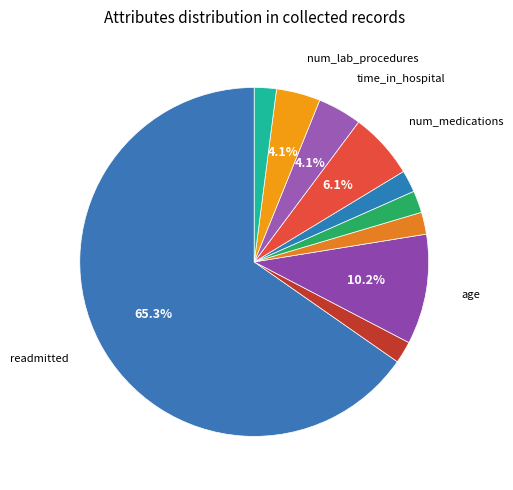

Count the number of slices in the pie.

10